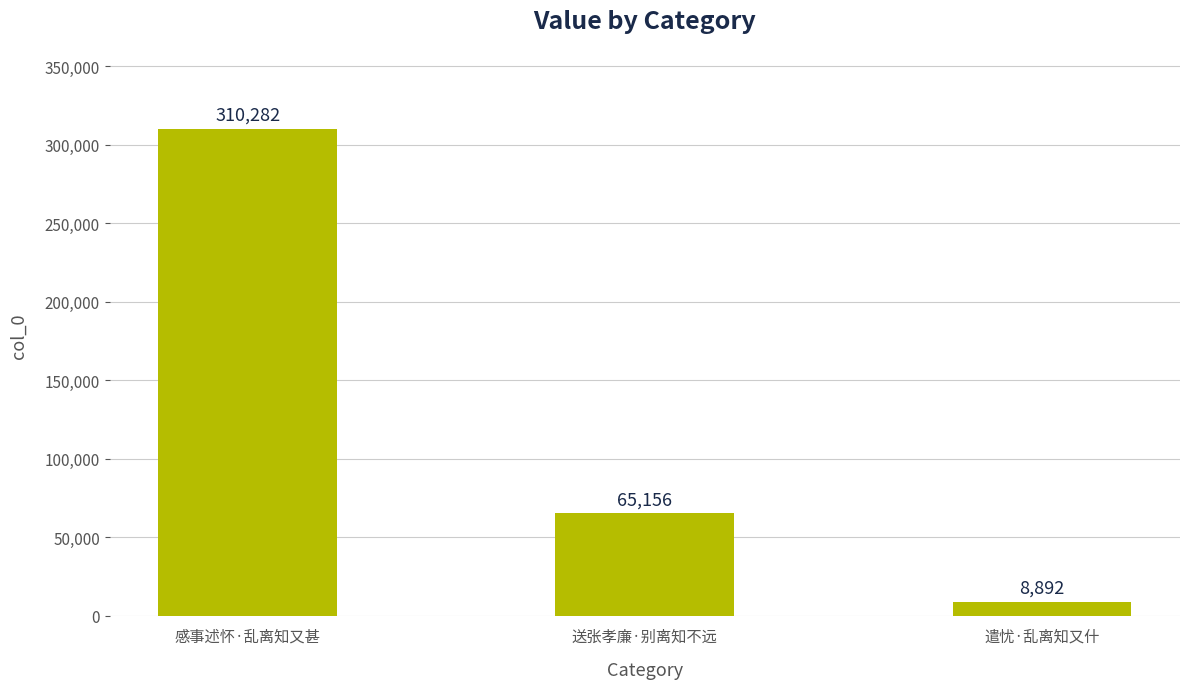

What is the label of the 1st bar from the left?

感事述怀·乱离知又甚